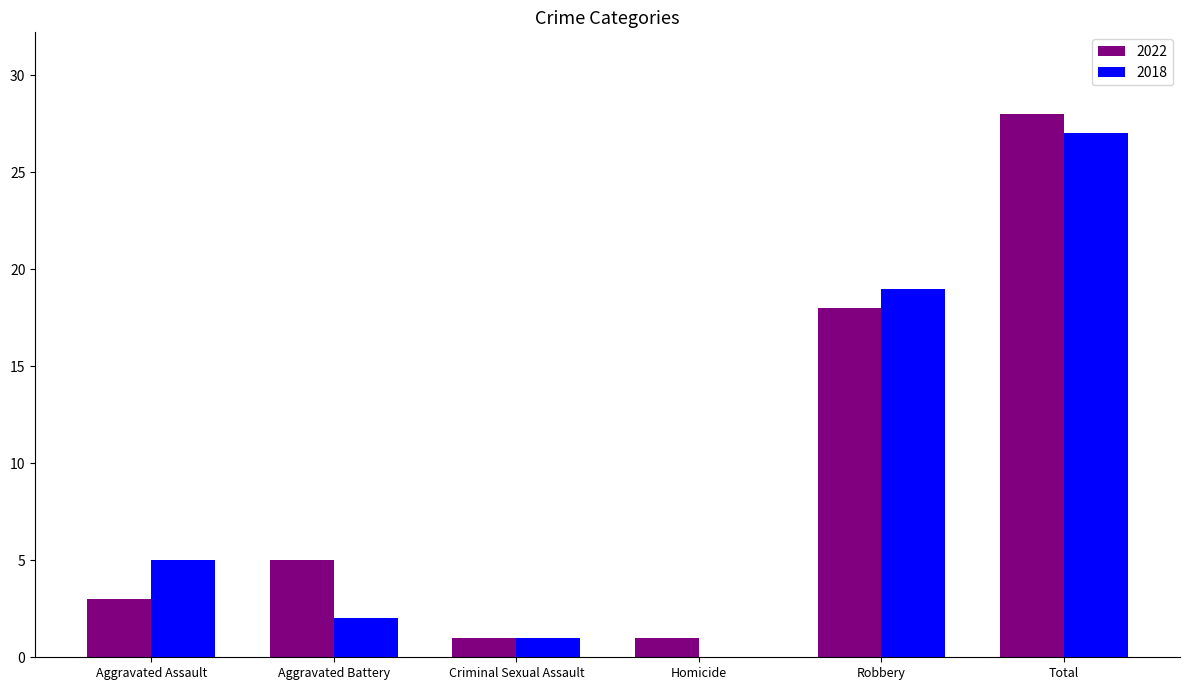

What is the difference between the 2022 values at Aggravated Assault and Robbery?

15